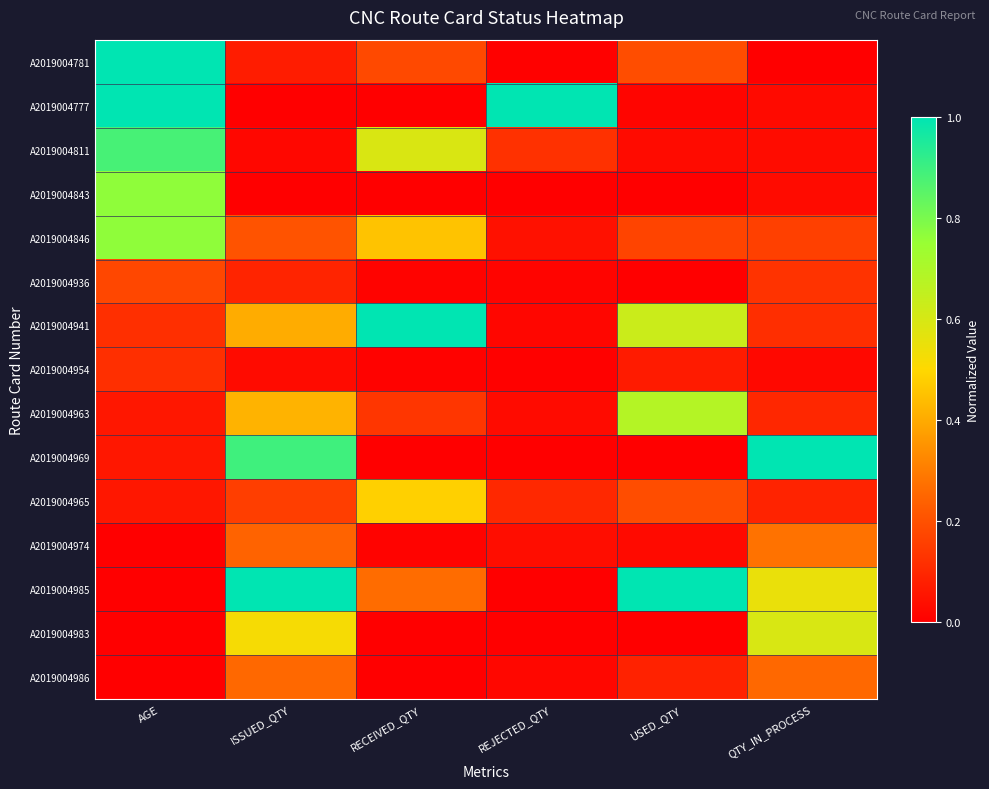

What is the spread (max minus min) of values at QTY_IN_PROCESS?

1.0